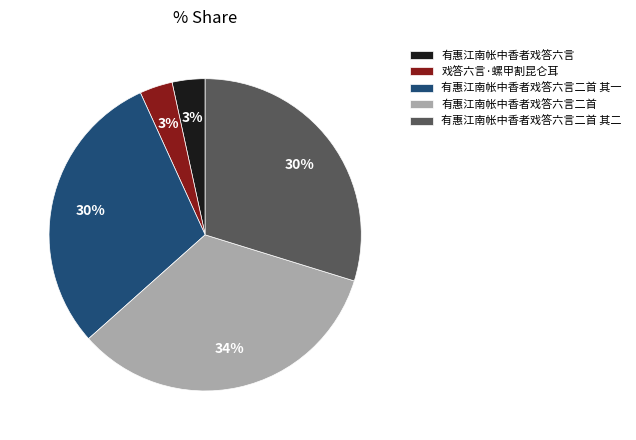

Count the number of slices in the pie.

5